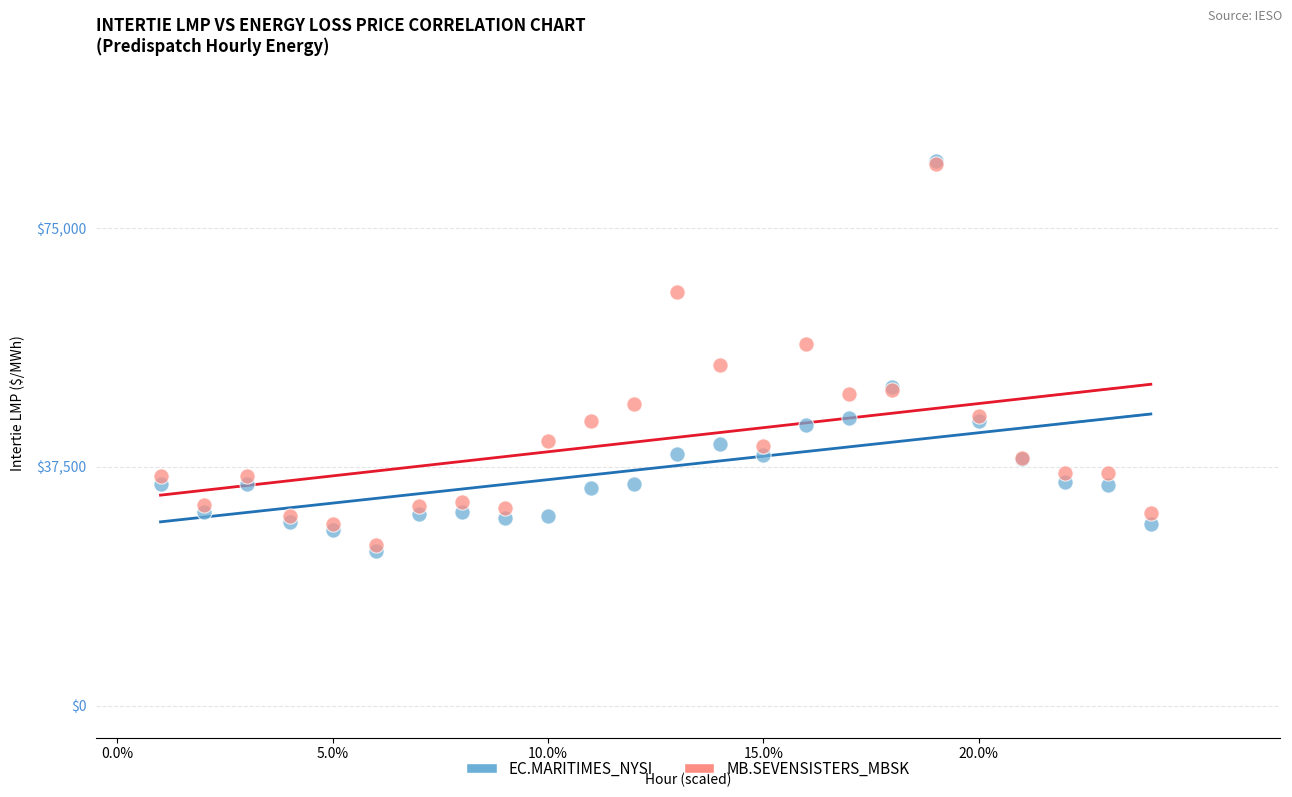

Which series contains the lowest Y value?

EC.MARITIMES_NYSI